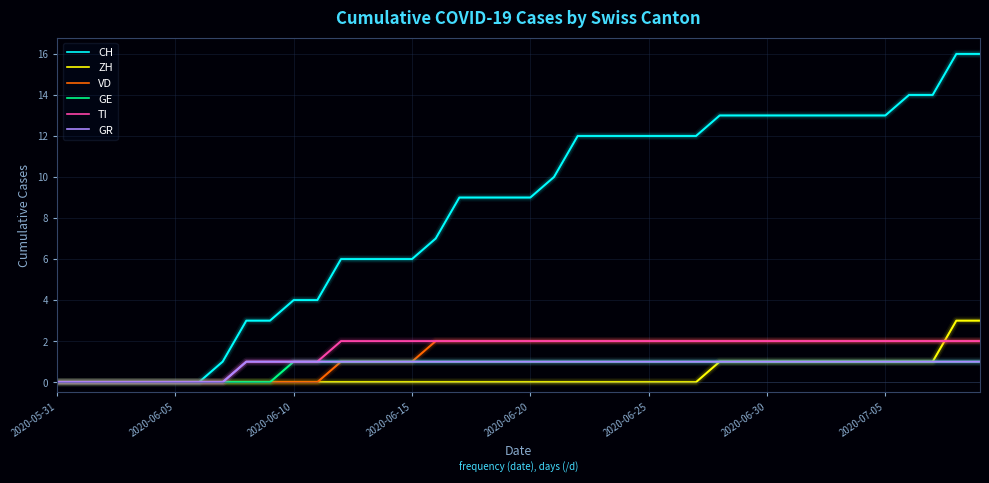

What is the maximum value shown in the chart?

16